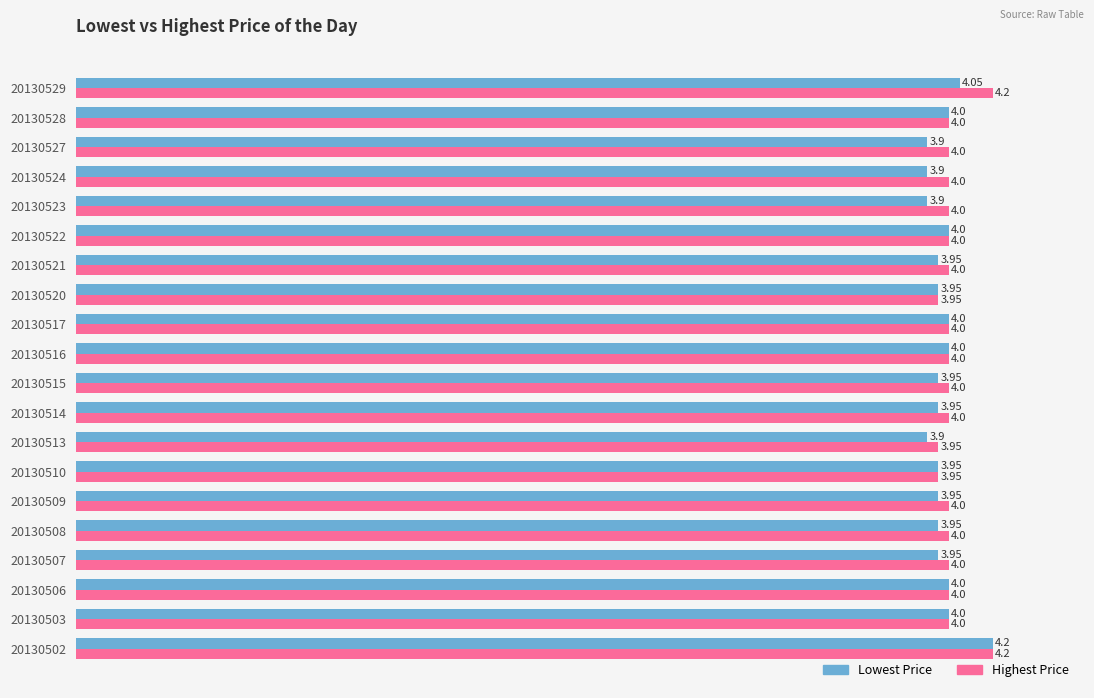

At how many categories does at least one series exceed 3?

20